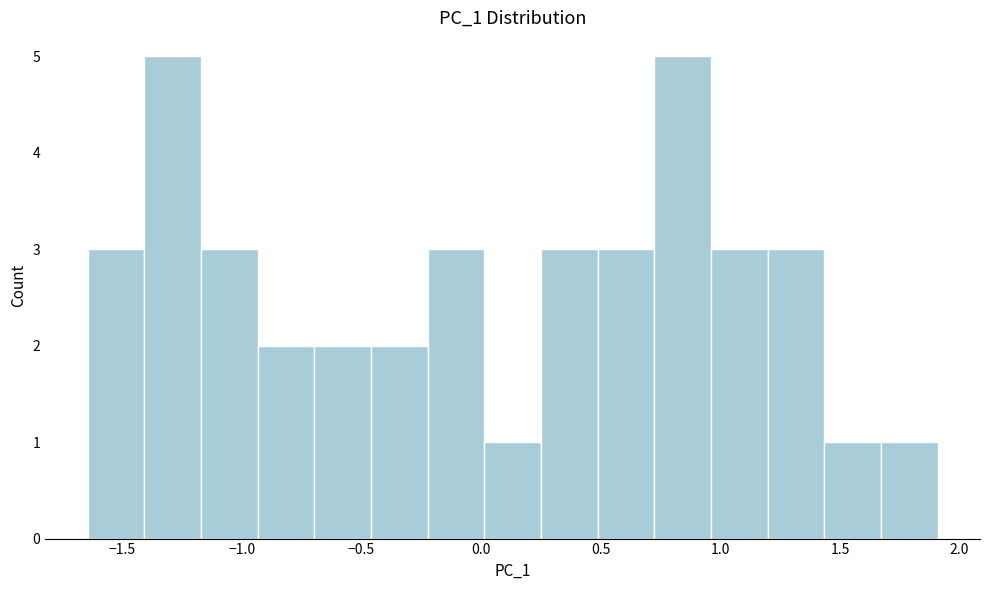

Reading left to right, transcribe this chart: for each bar, give the range it covers on the x-axis and its height. Neither the bar edges nor the heights are printed on the chart, so give them approximately, as read against the axes.

-1.65 to -1.40: 3
-1.40 to -1.15: 5
-1.15 to -0.95: 3
-0.95 to -0.70: 2
-0.70 to -0.45: 2
-0.45 to -0.20: 2
-0.20 to 0.00: 3
0.00 to 0.25: 1
0.25 to 0.50: 3
0.50 to 0.70: 3
0.70 to 0.95: 5
0.95 to 1.20: 3
1.20 to 1.45: 3
1.45 to 1.65: 1
1.65 to 1.90: 1